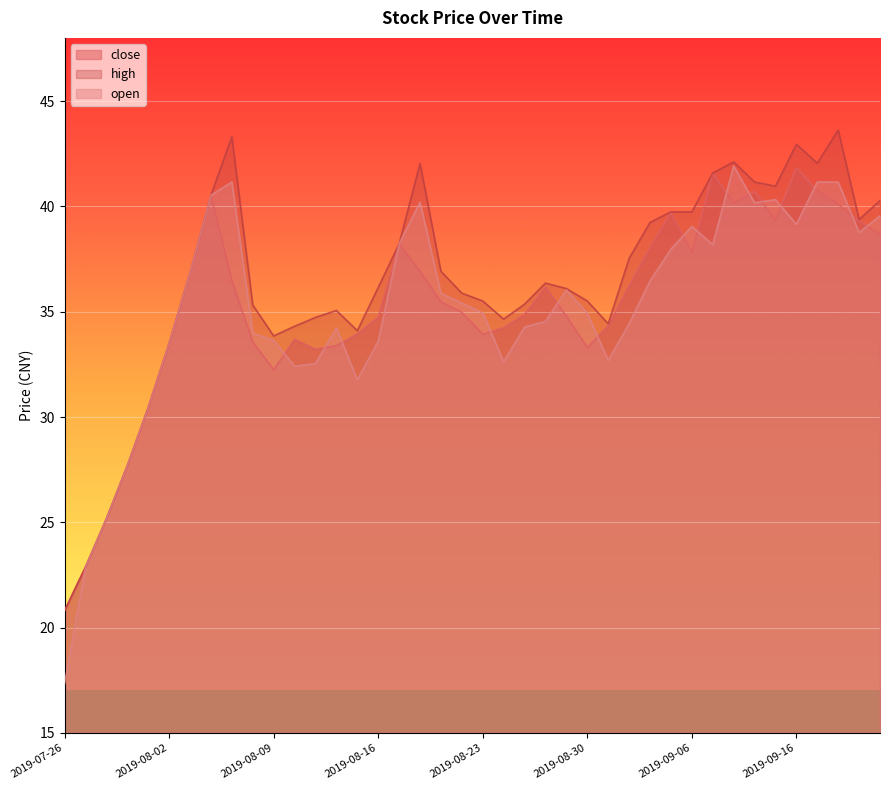

True or false: close has a value of 65.2 at 2019-08-07.

False